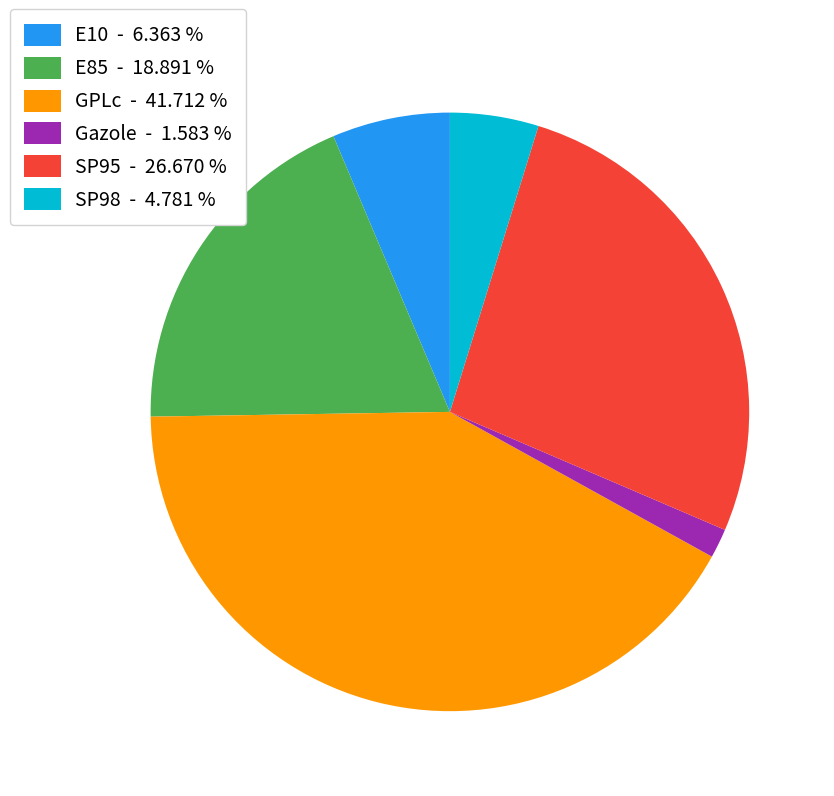

Does SP95 - 26.670 % represent more than half of the total?

No